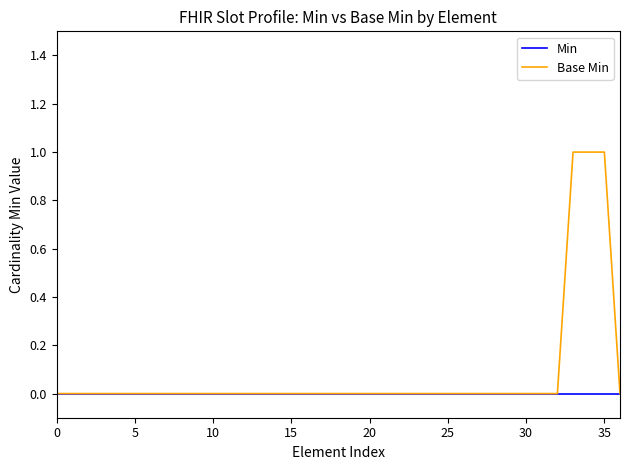

Which series has the widest spread of values?

Base Min